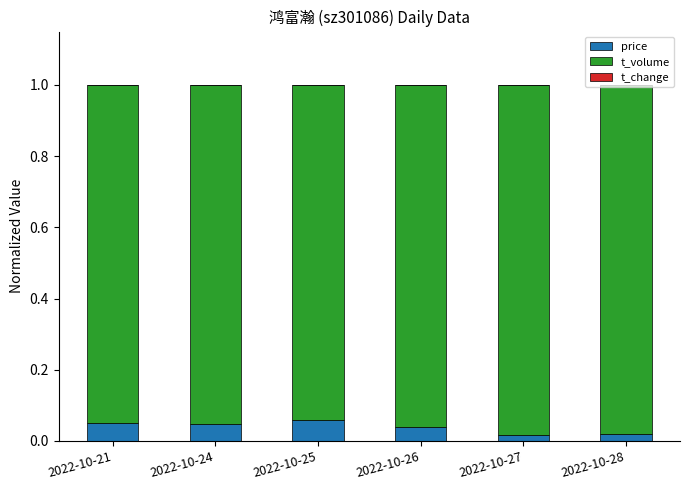

Count the number of data series in this chart.

3